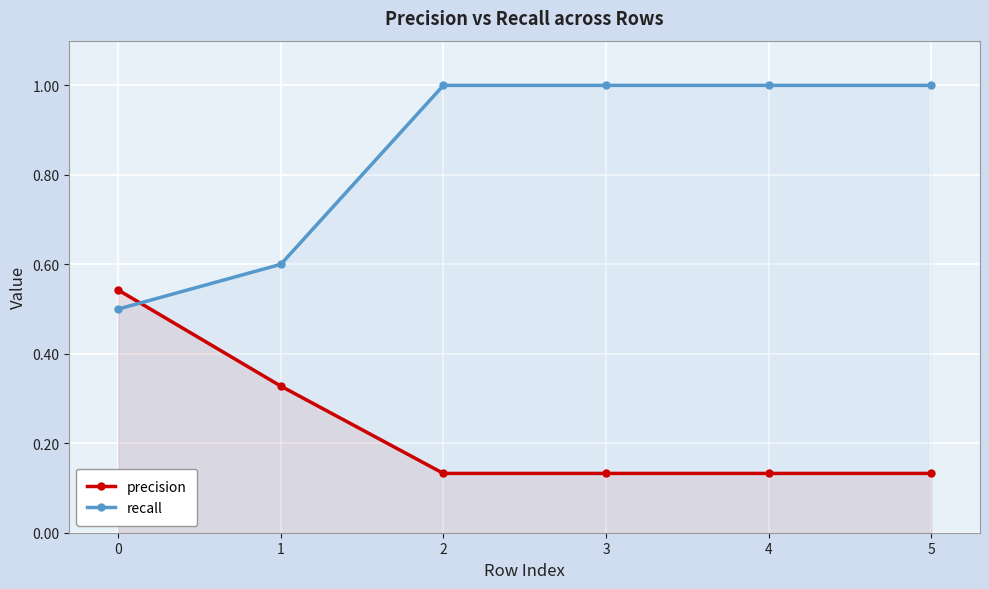

What value does the recall series have at 5?

1.0